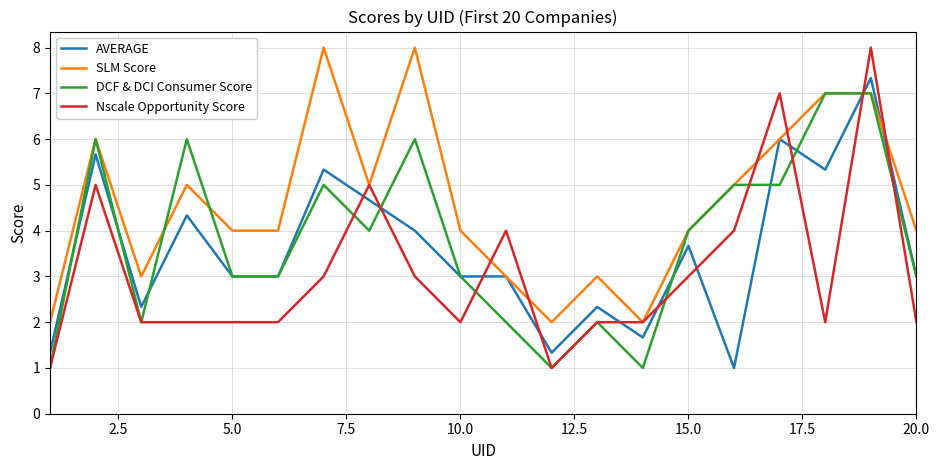

Rank the series by their average value, from lowest to highest.

Nscale Opportunity Score, AVERAGE, DCF & DCI Consumer Score, SLM Score